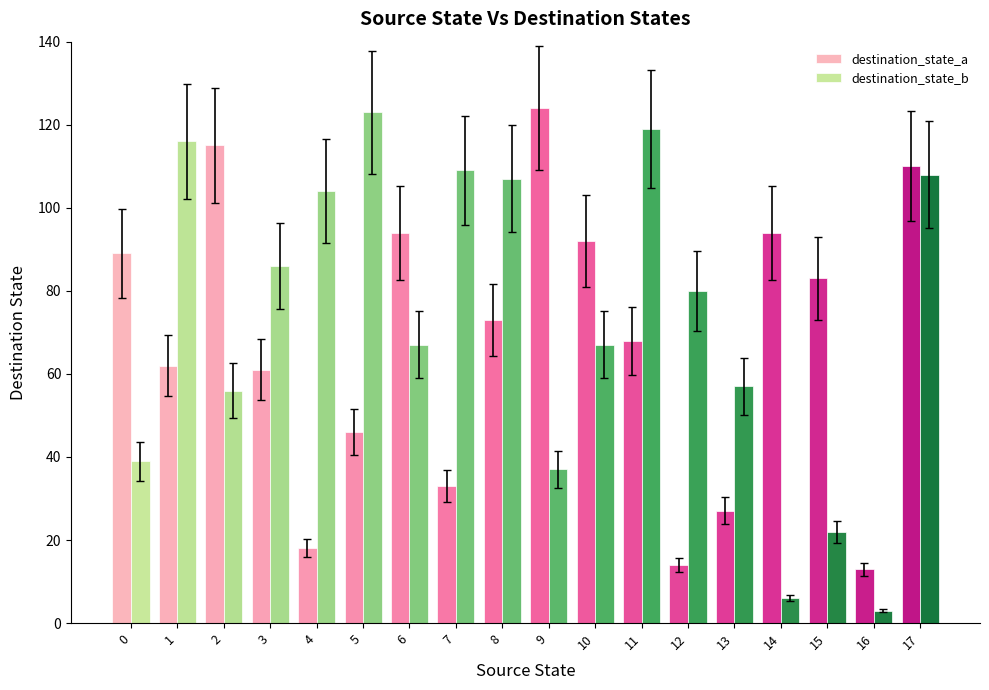

Reading left to right, extract all data points from this chart.

destination_state_a: 89	62	115	61	18	46	94	33	73	124	92	68	14	27	94	83	13	110
destination_state_b: 39	116	56	86	104	123	67	109	107	37	67	119	80	57	6	22	3	108